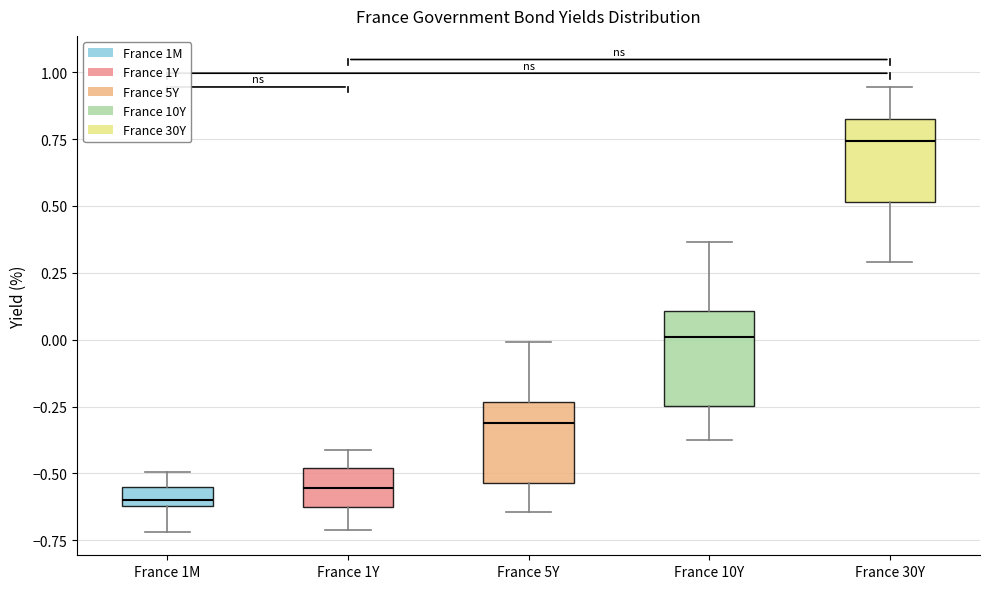

Where does the lower whisker of the box for France 5Y end on the y-axis? The values are not printed on the chart, so give them approximately, as read against the axis.

-0.65